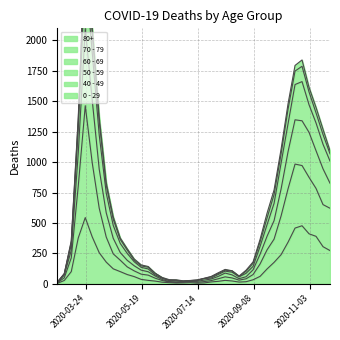

Which series has the widest spread of values?

50 - 59